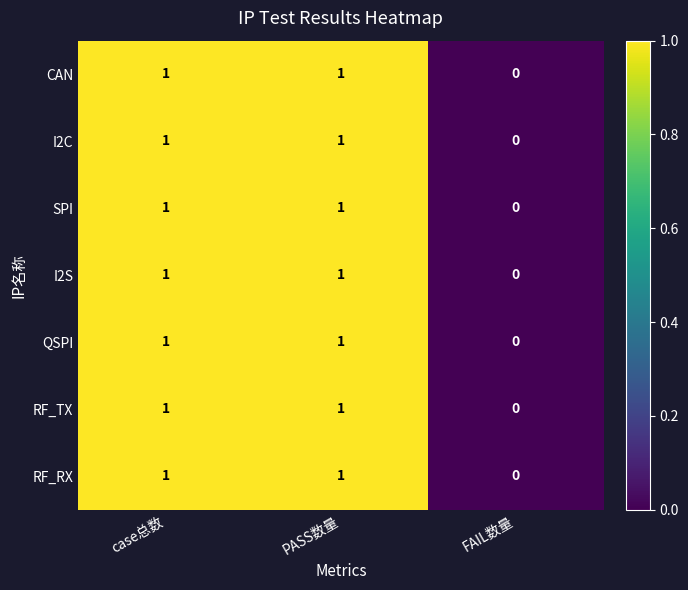

Reading left to right, extract all data points from this chart.

CAN: 1	1	0
I2C: 1	1	0
SPI: 1	1	0
I2S: 1	1	0
QSPI: 1	1	0
RF_TX: 1	1	0
RF_RX: 1	1	0